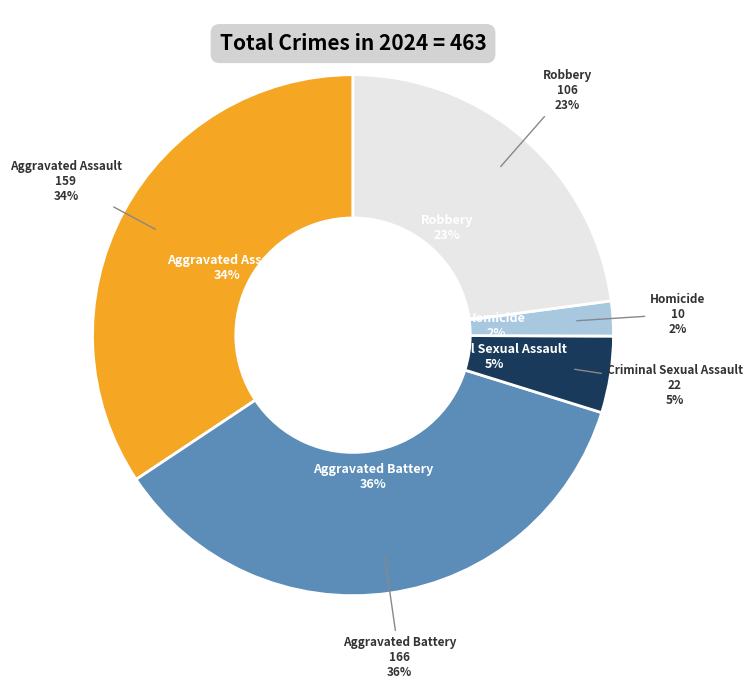

True or false: Aggravated Battery accounts for 30% of the total.

False